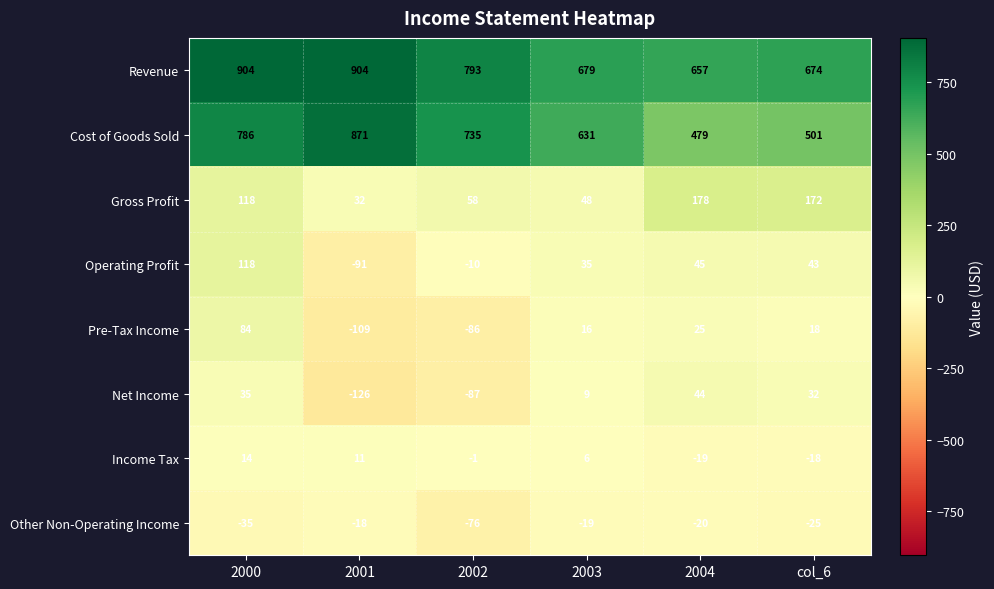

What is the lowest value of the Pre-Tax Income series?

-109